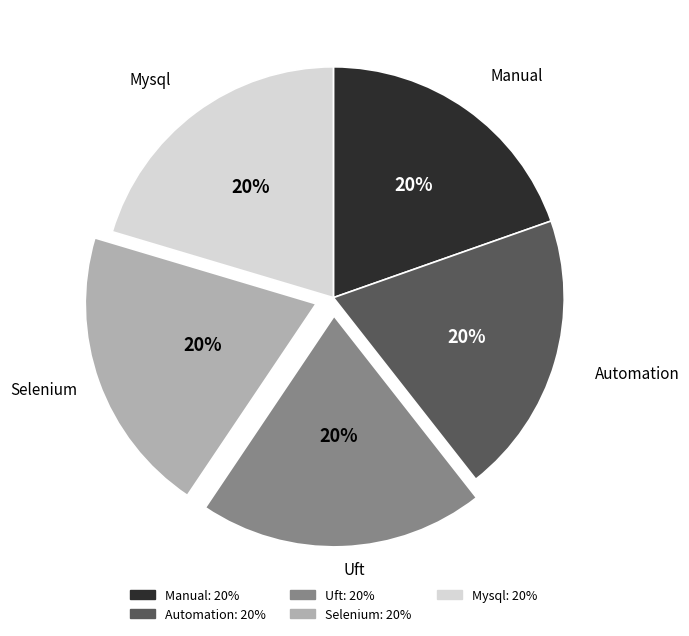

To the nearest percent, what percentage of the pie is Uft?

20%